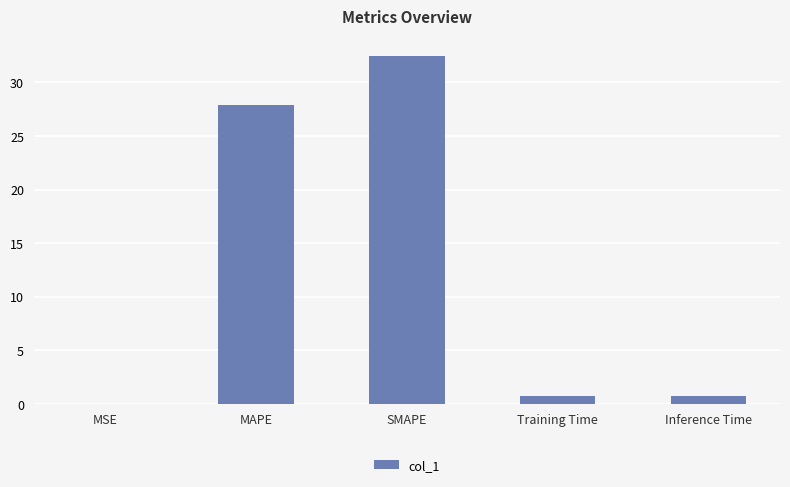

True or false: the data shows 0.0 at MSE.

True